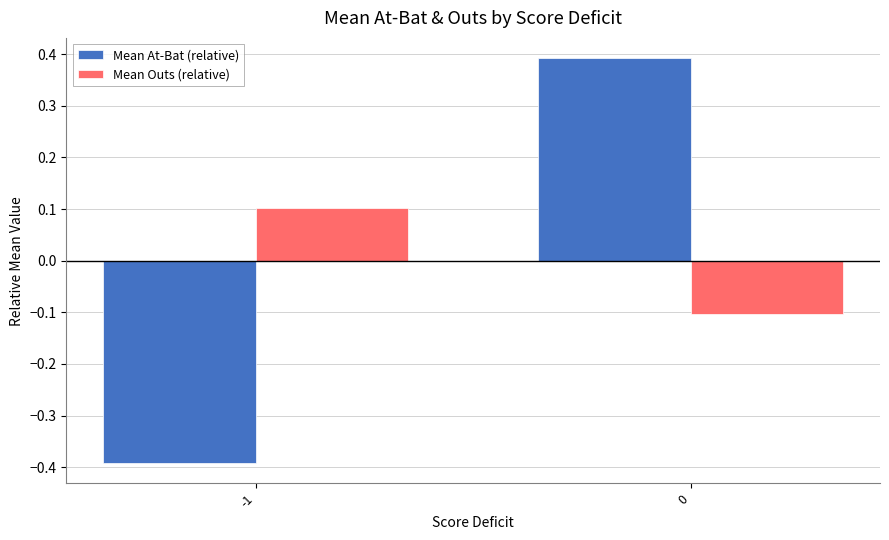

Which series changed the most between -1 and 0?

Mean At-Bat (relative)